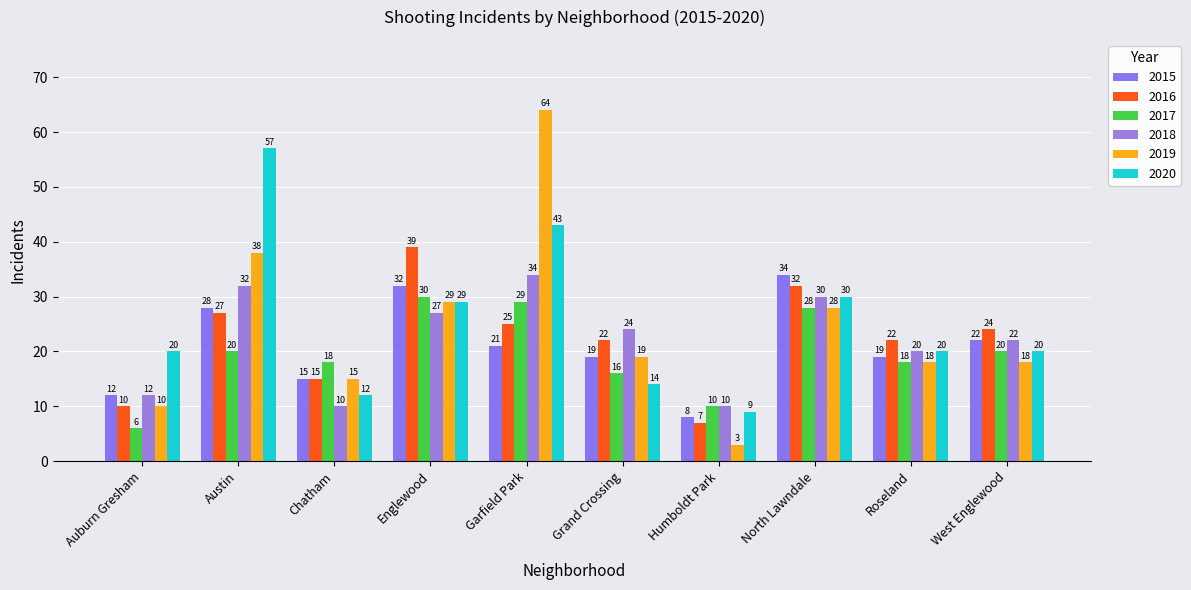

Which series has the largest total across all categories?

2020